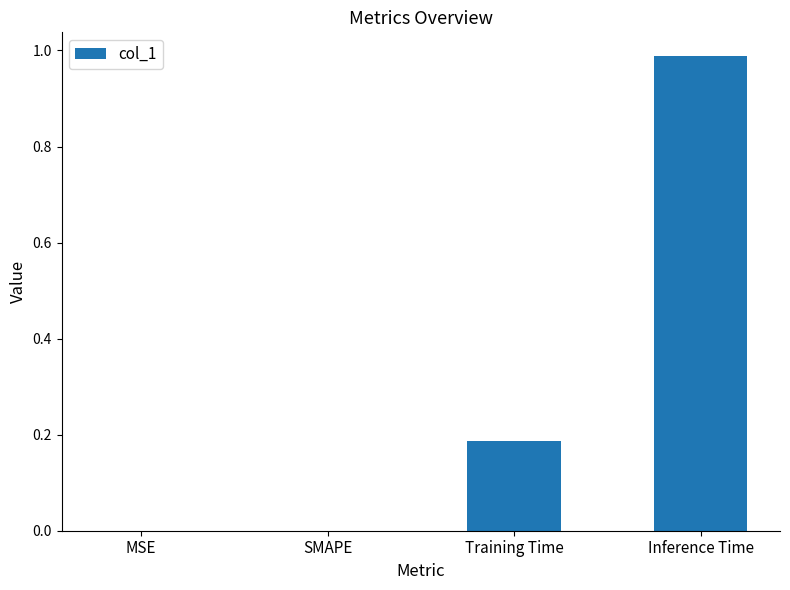

Which category has the highest value across all series?

Inference Time